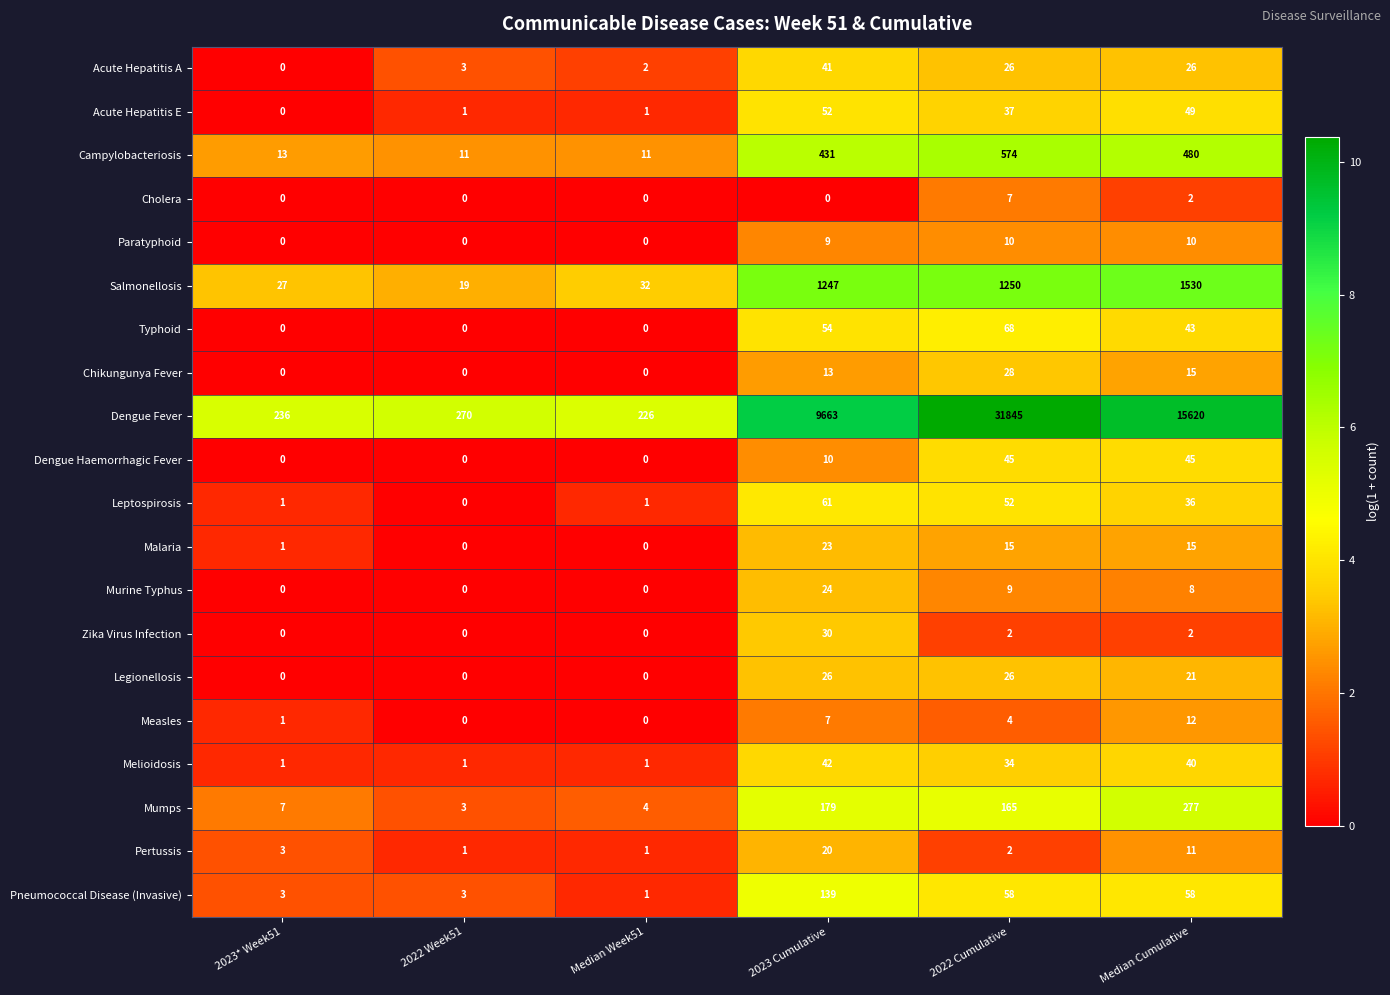

The Campylobacteriosis series shows 756 at 2023 Cumulative. True or false?

False